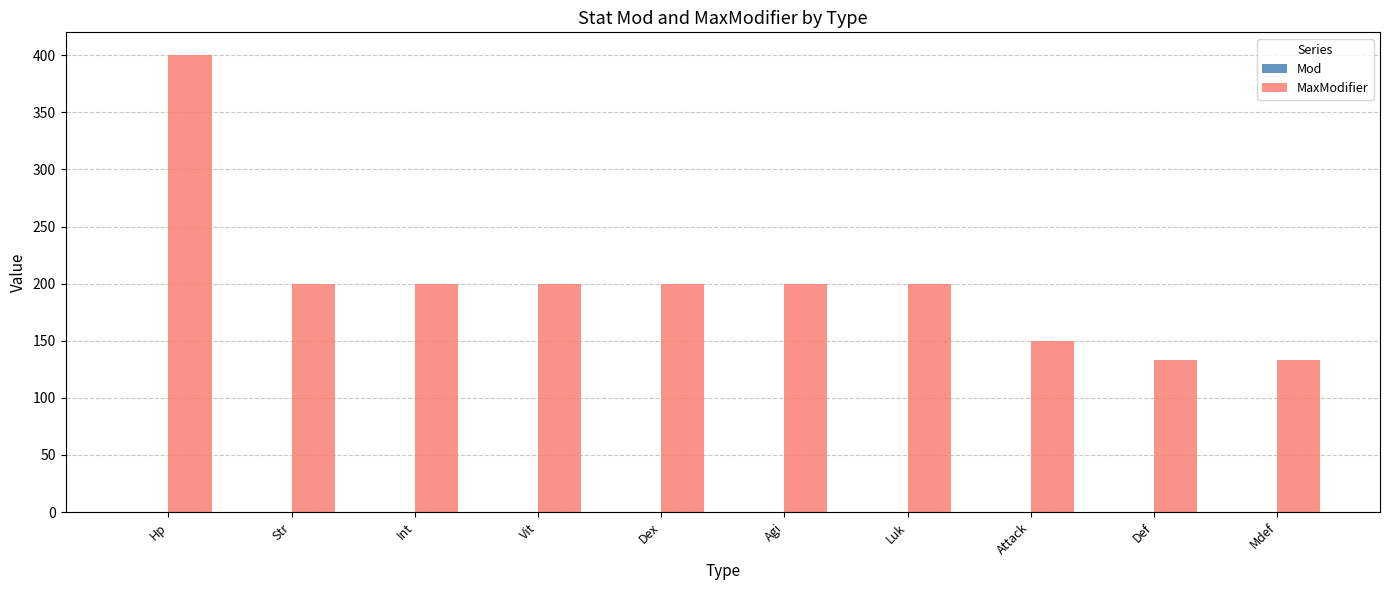

What is the greatest value displayed?

400.0